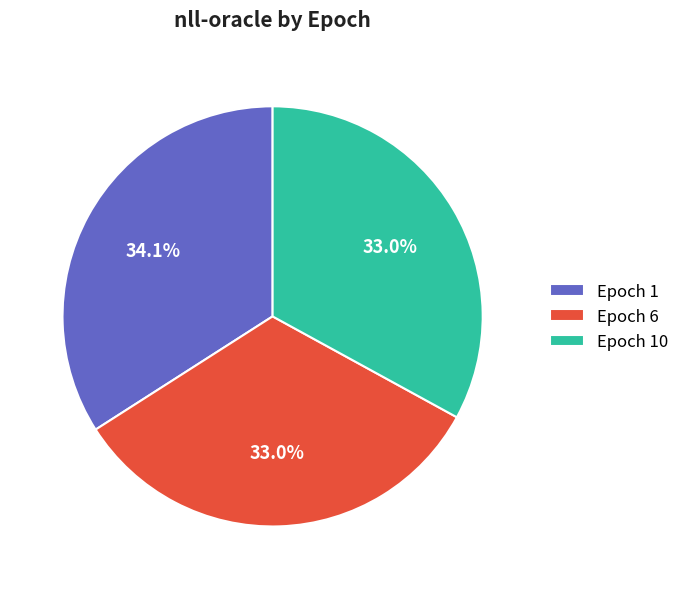

What is the largest slice in the pie chart?

Epoch 1